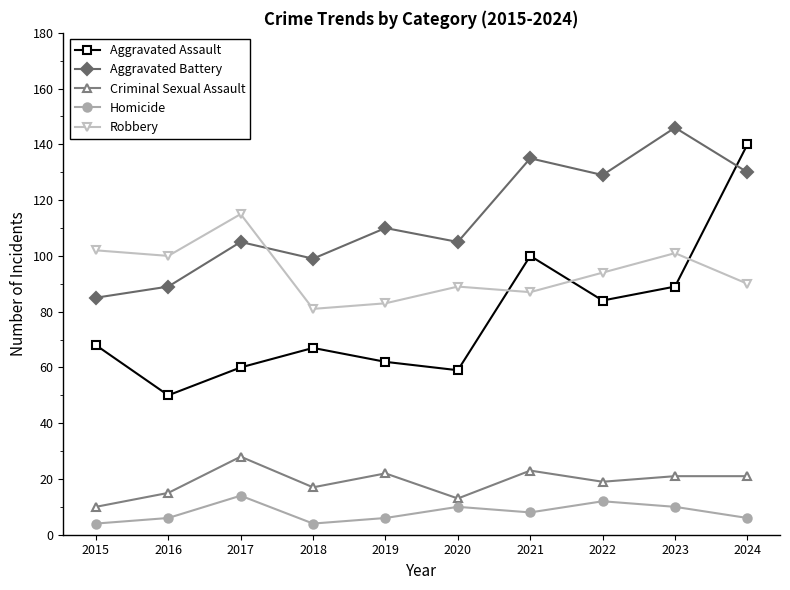

Where is the first local minimum for Aggravated Assault?

2016